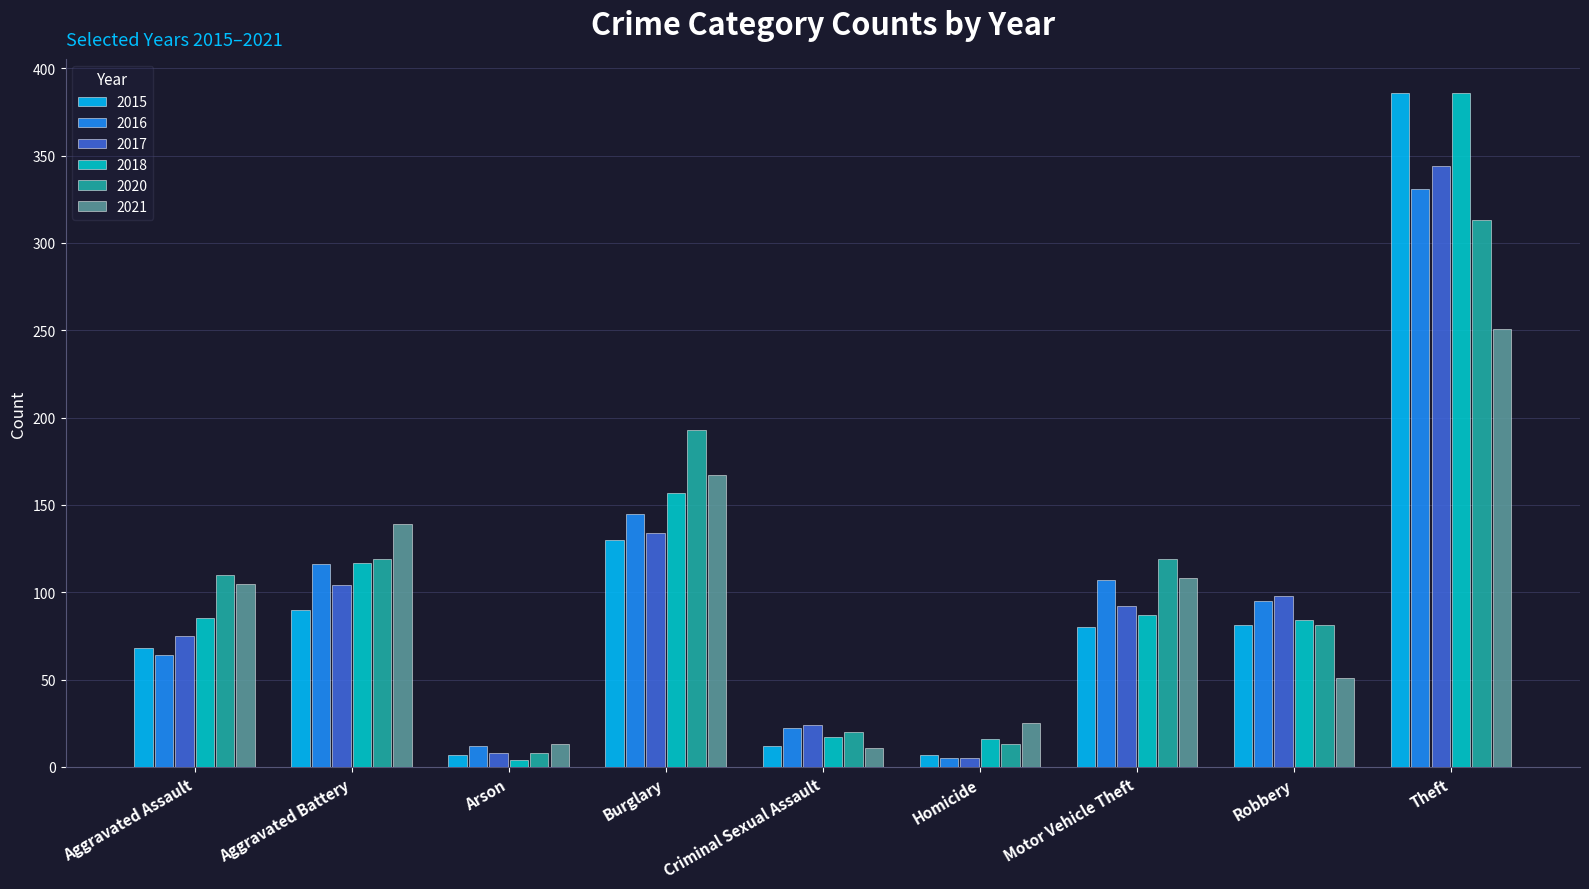

What is the total value across all series at Criminal Sexual Assault?

106